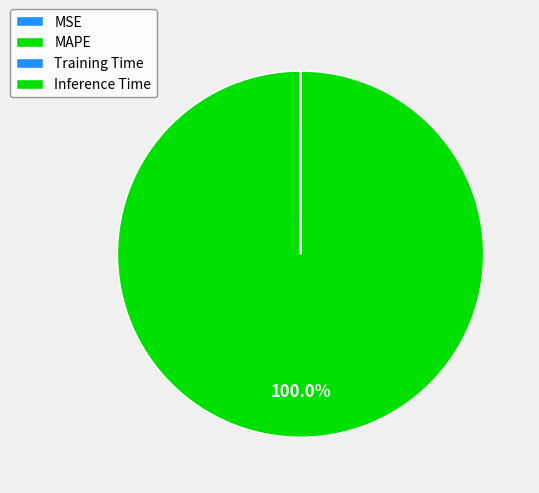

Between Training Time and MAPE, which is larger?

MAPE